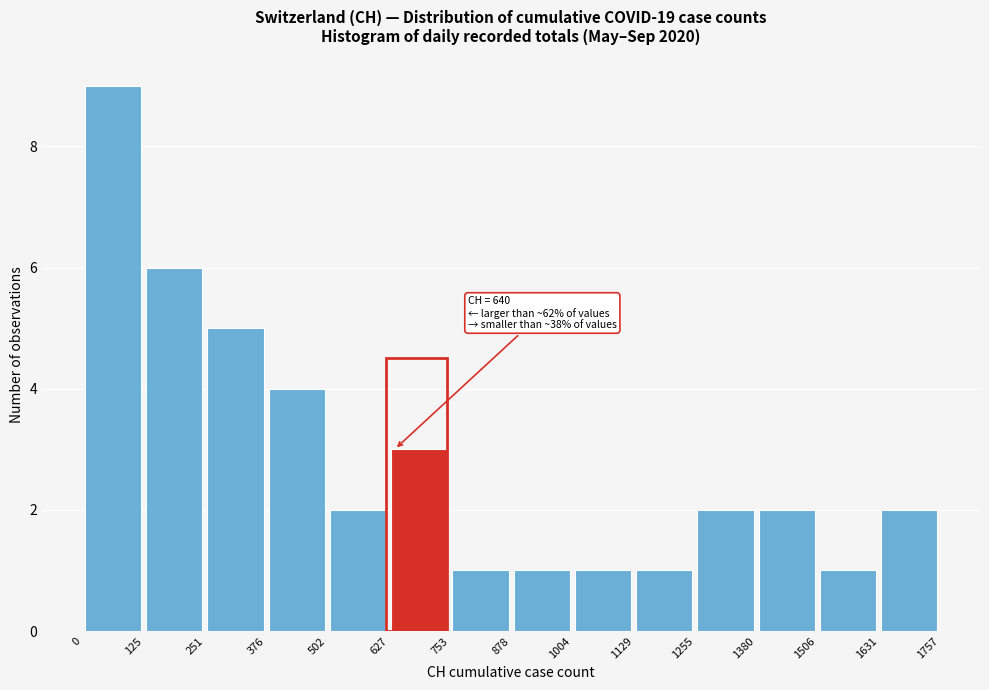

Which range on the x-axis has the tallest bar?

0 to 125